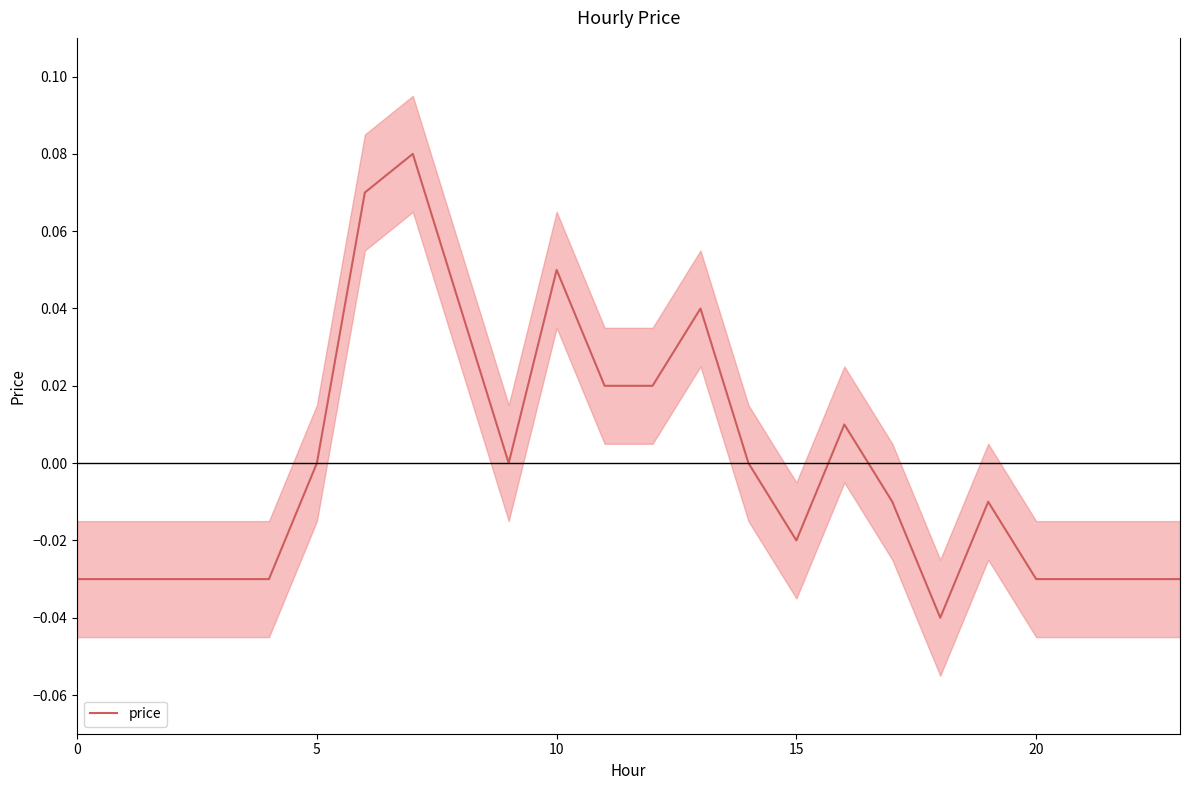

What is the sum of the values at 18 and 22?

-0.1